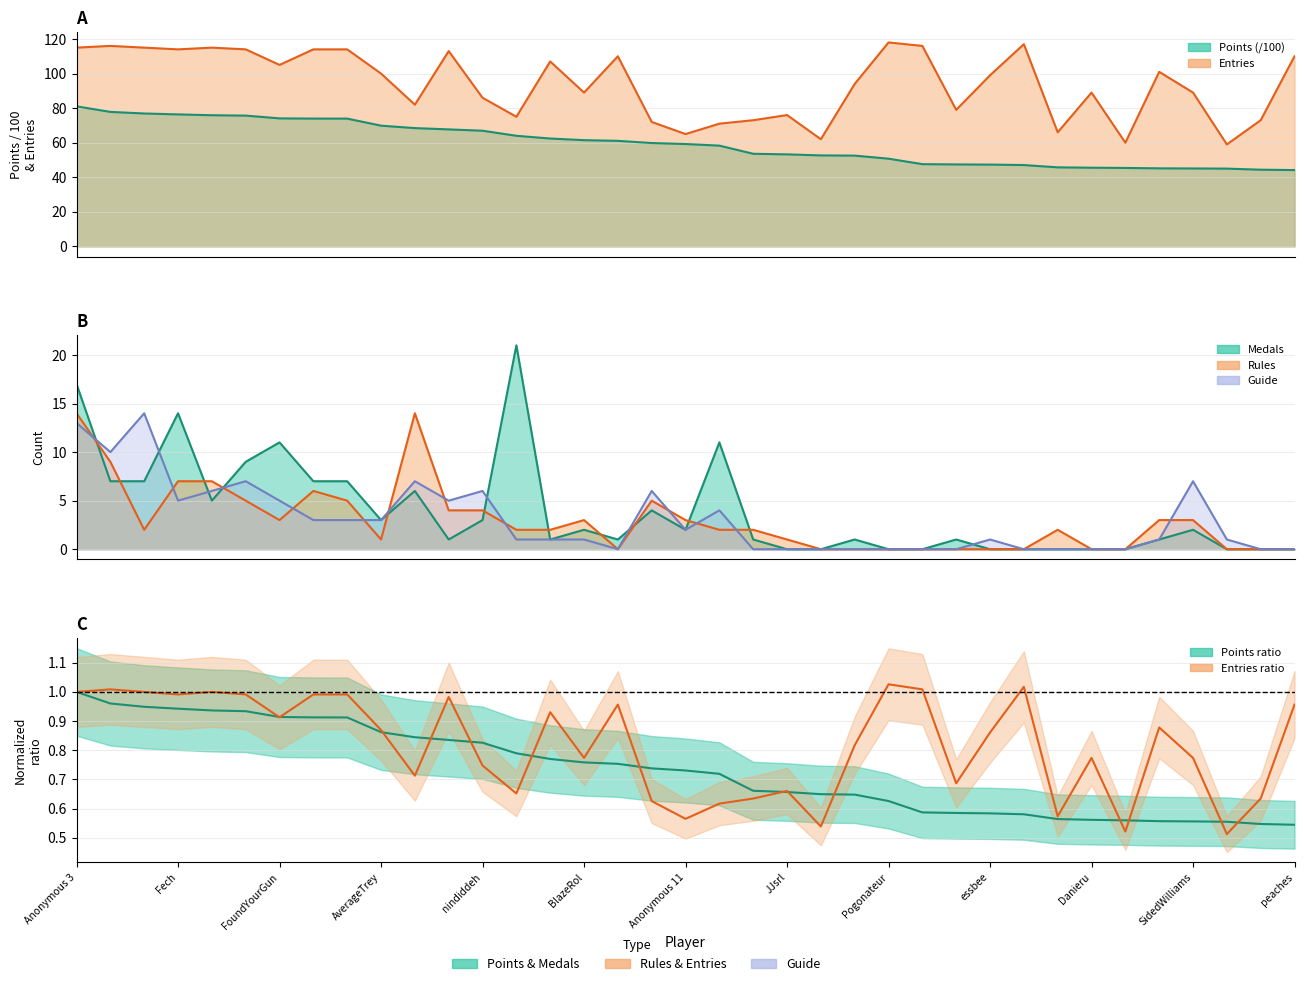

What is the total value across all series at 32?

1.4